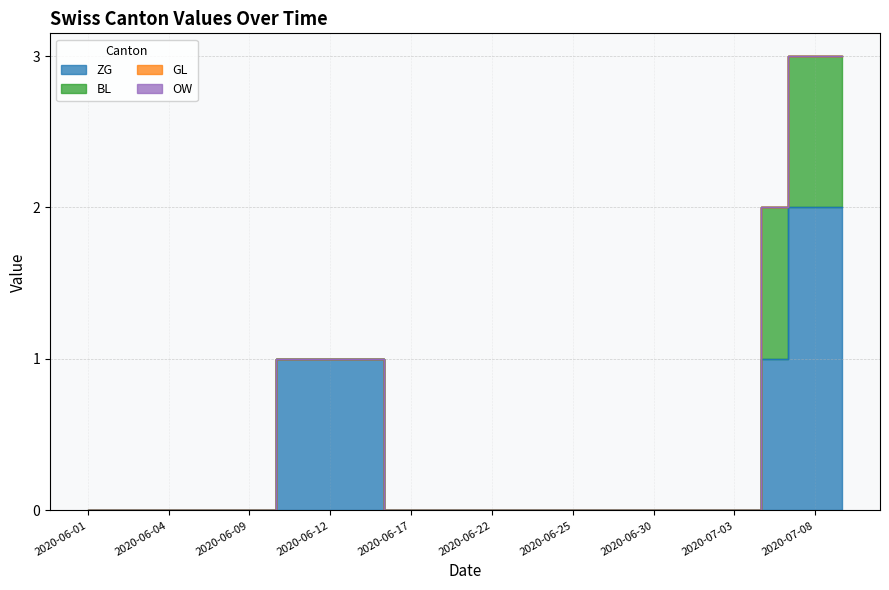

At which category does the chart reach its peak across all series?

2020-07-07